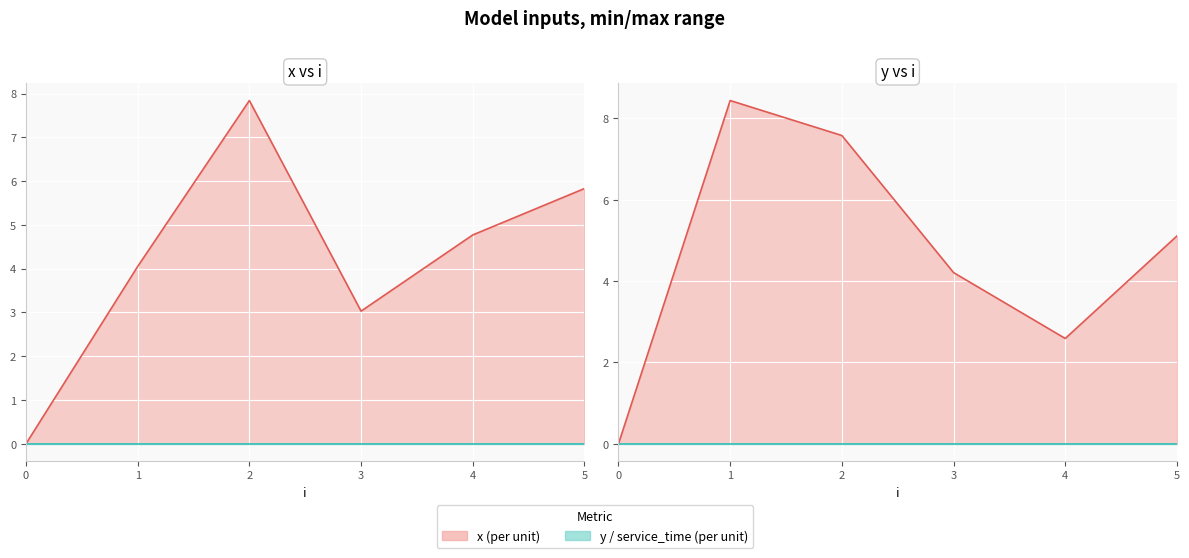

Reading left to right, extract all data points from this chart.

x line: 0.0	4.0	7.8	3.0	4.8	5.8
service_time line: 0.0	0.0	0.0	0.0	0.0	0.0
y line: 0.0	8.4	7.6	4.2	2.6	5.1